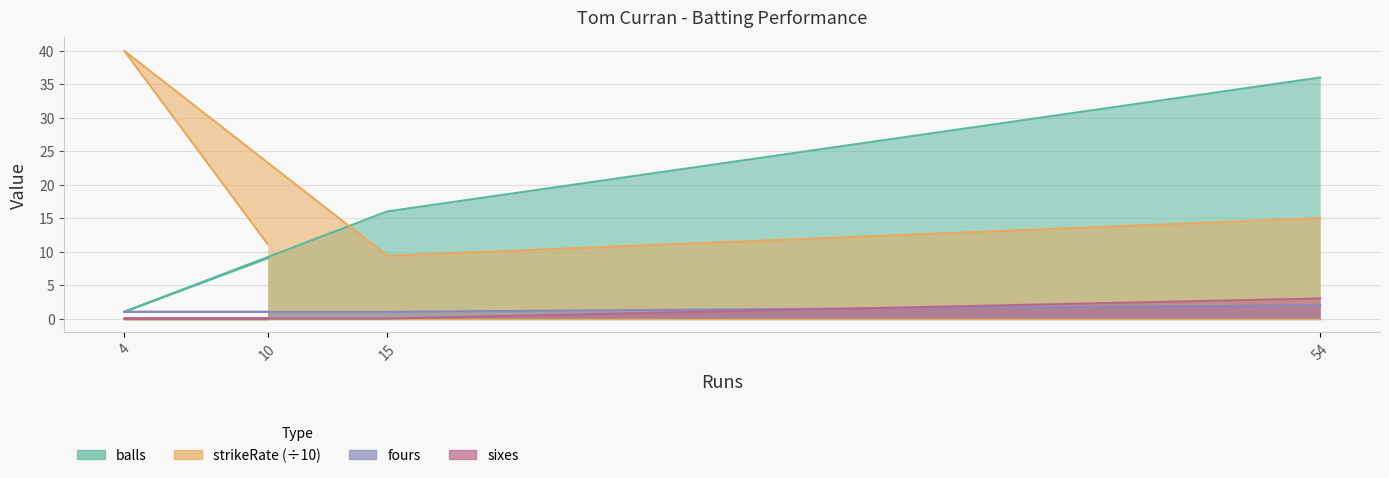

Between 10 and 54, which series saw the biggest shift?

balls